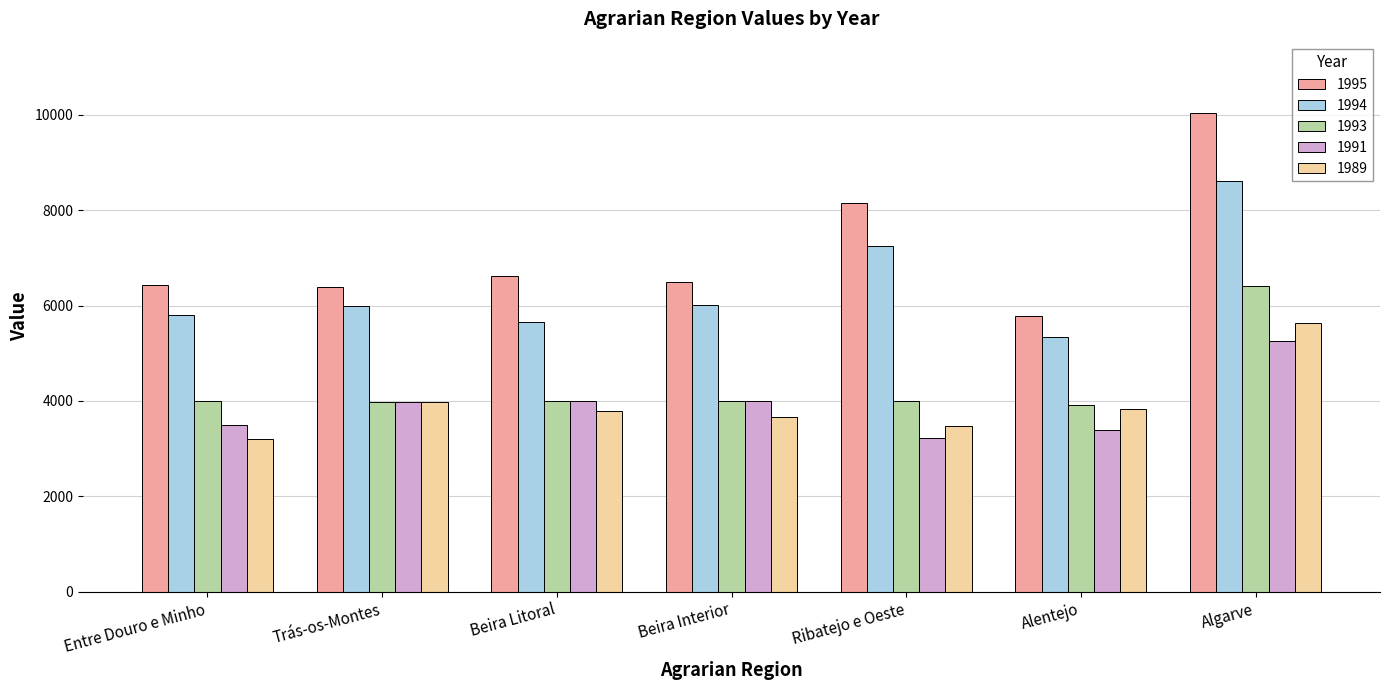

How many categories are shown in the chart?

7